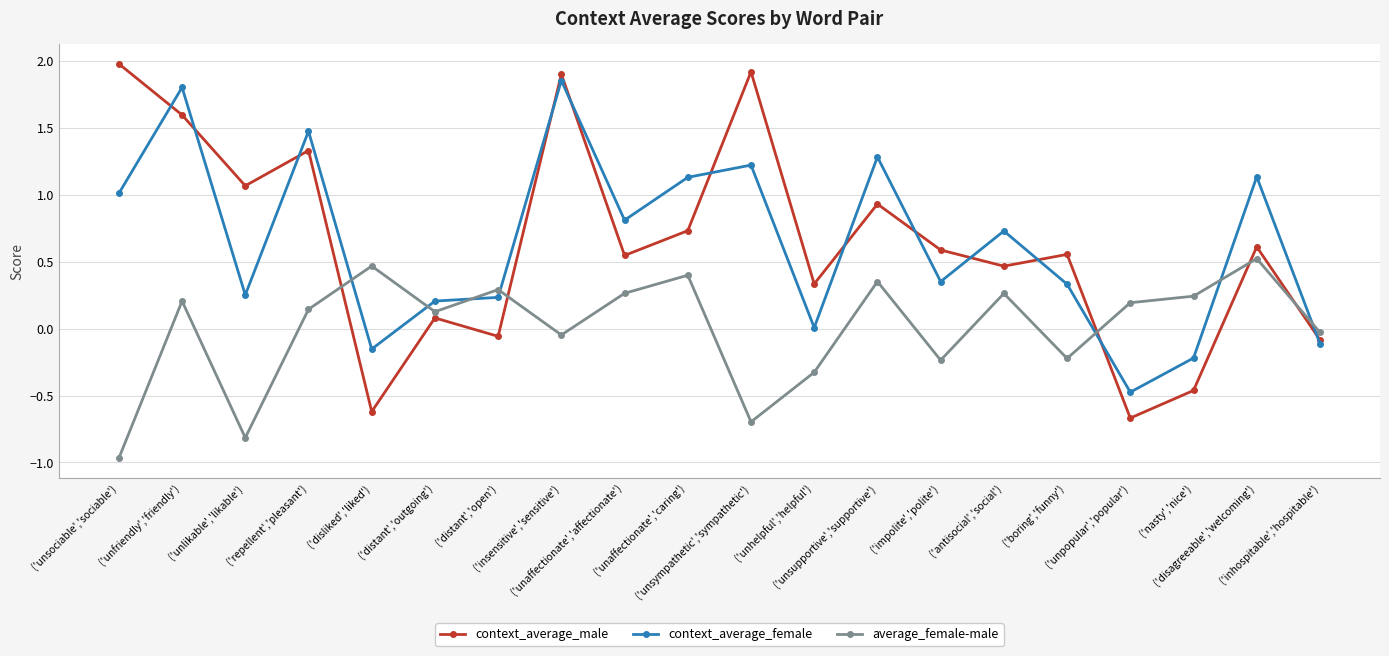

True or false: average_female-male and context_average_female intersect in this chart.

True